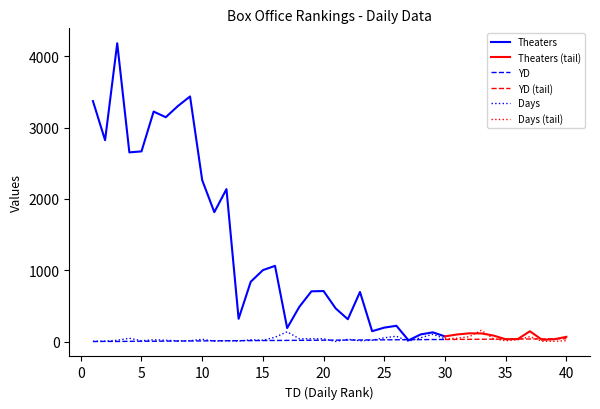

Count the number of data series in this chart.

3